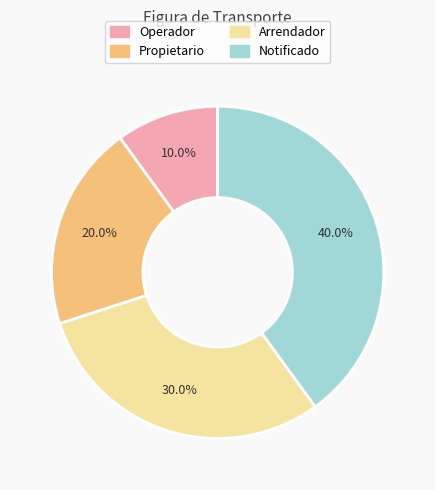

The Propietario slice represents 20% of the pie. True or false?

True